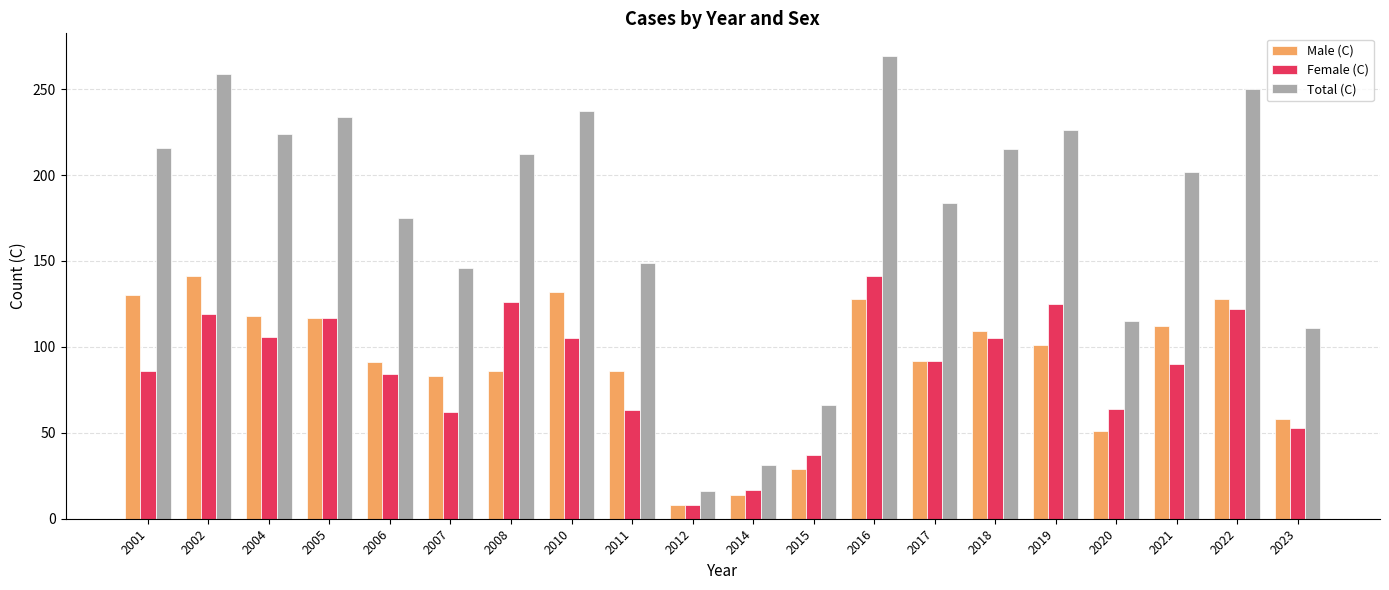

At which label does Female (C) reach its peak?

2016